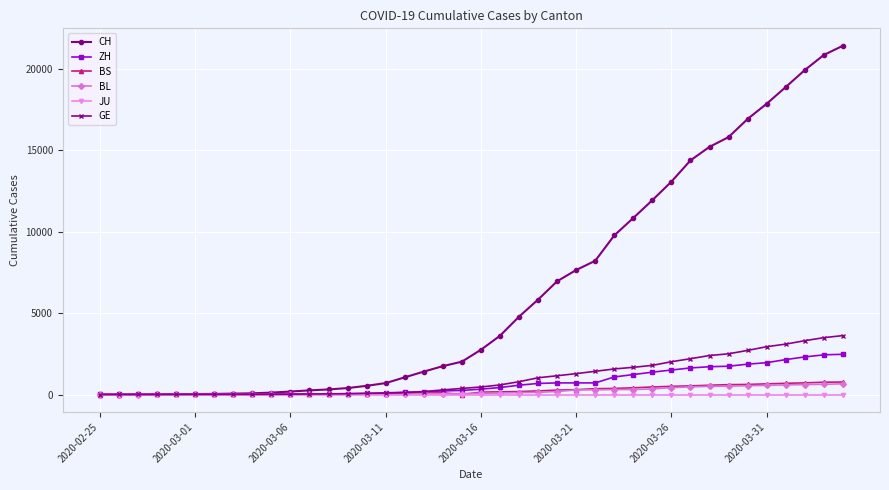

What is the highest value of the BL series?

656